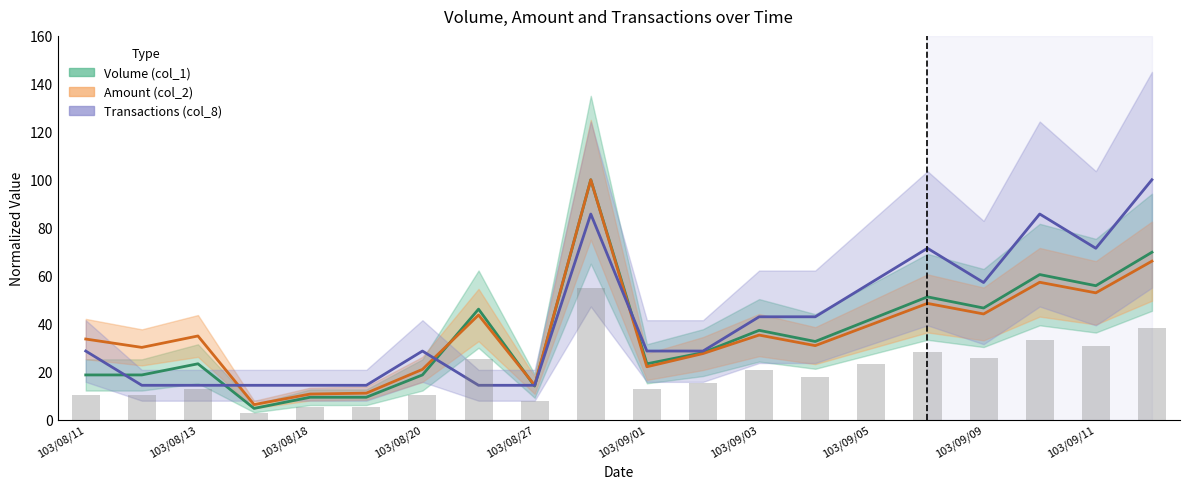

What position from the left is 103/09/11?

19